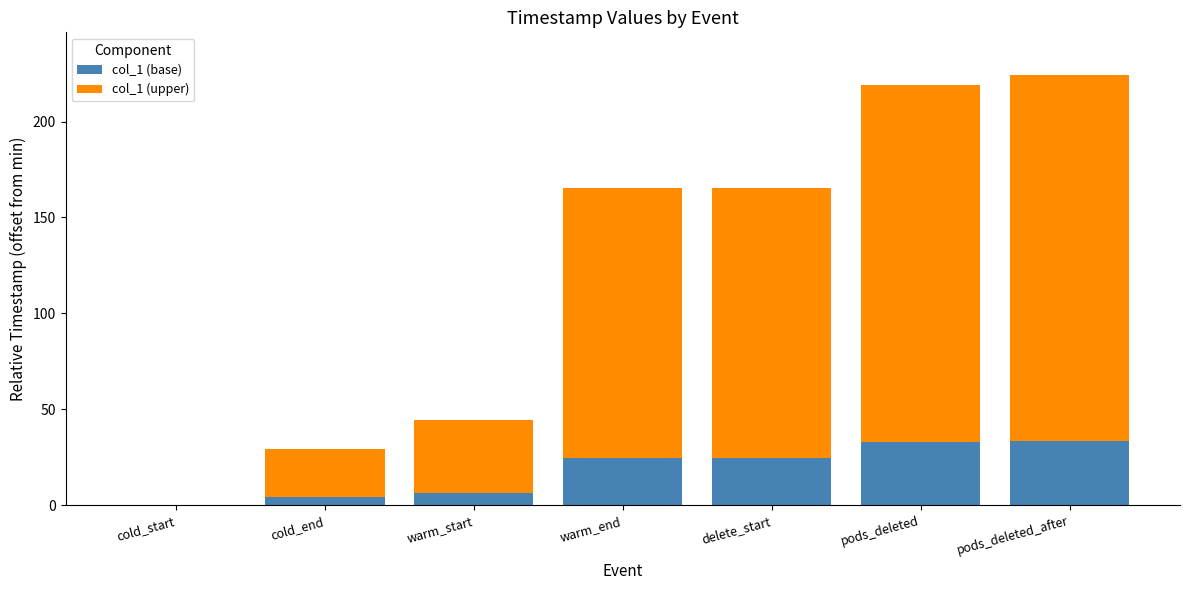

The value of col_1 (base) at cold_start is 11.0. True or false?

False